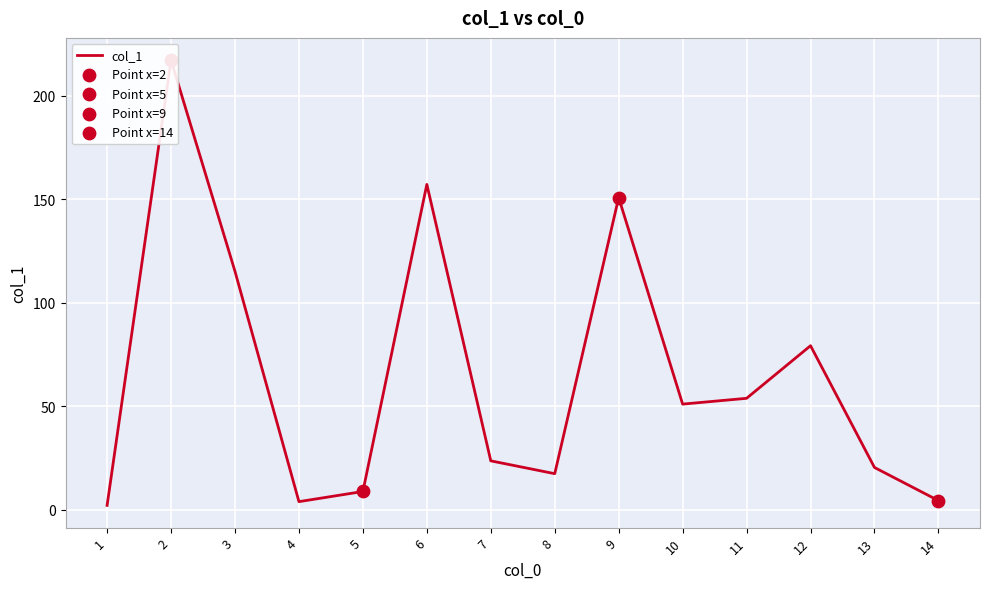

Approximately how many times larger is the value at 13 compared to 6?

0.1